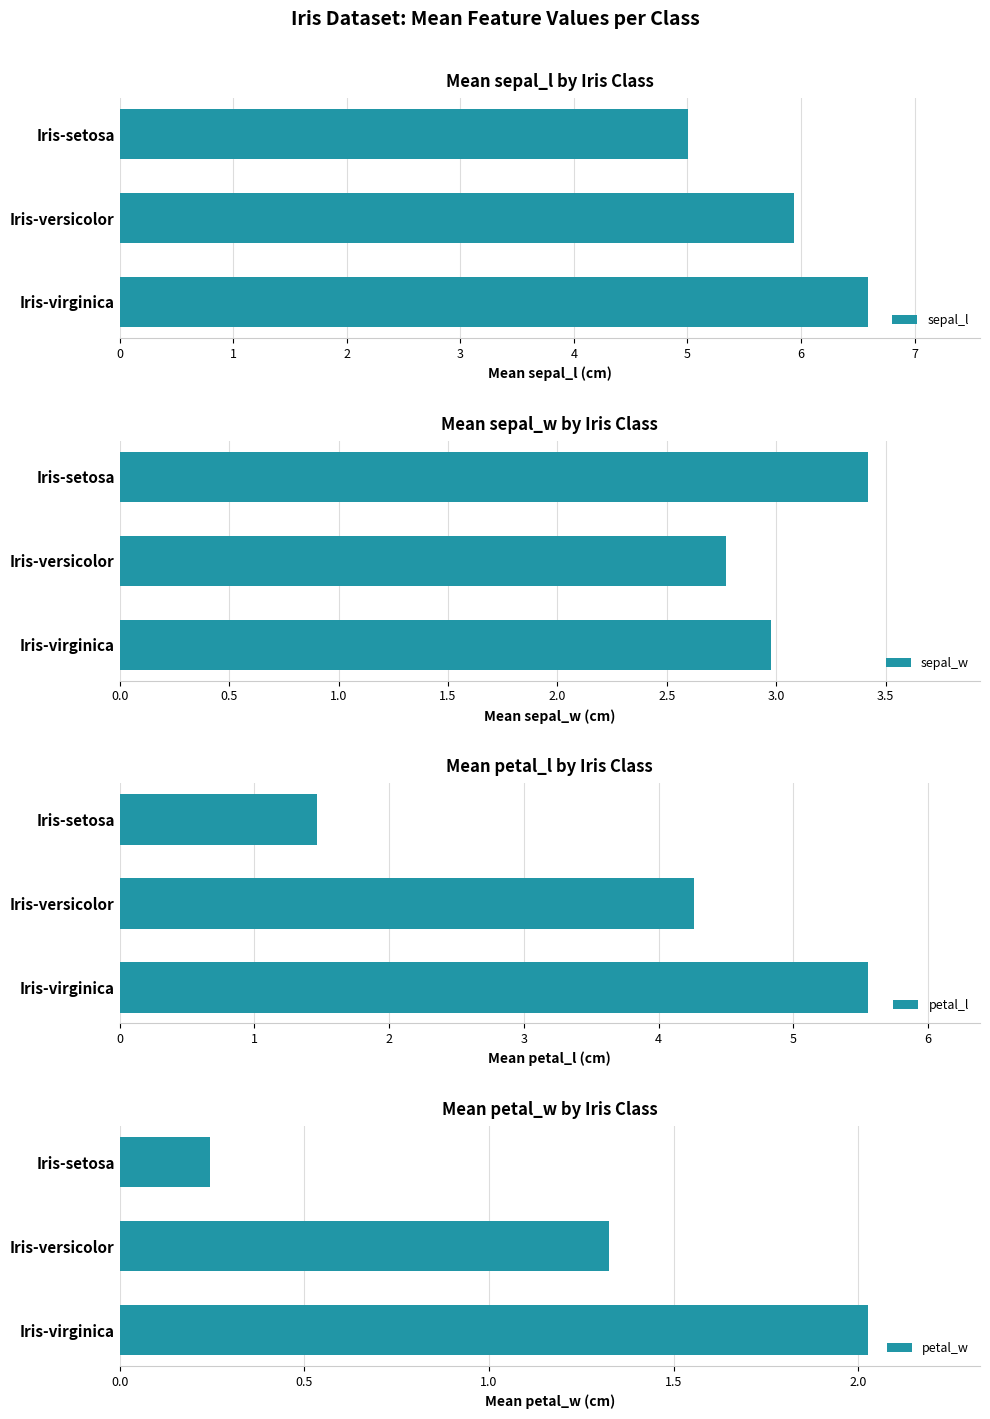

What is the value of the sepal_w bar at the 3rd from the left?

3.0